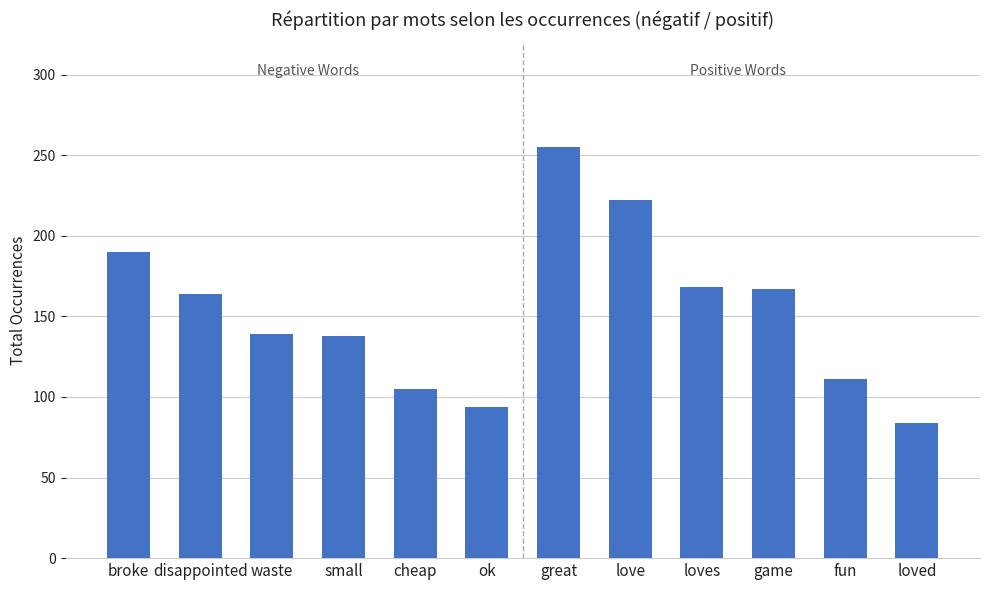

What is the average value?

153